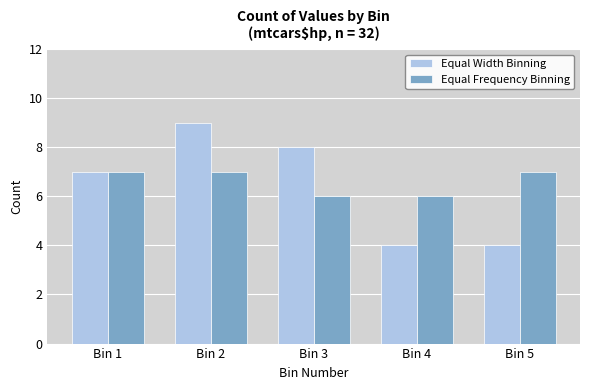

What is the difference between the second highest and second lowest values in the Equal Frequency Binning series?

1